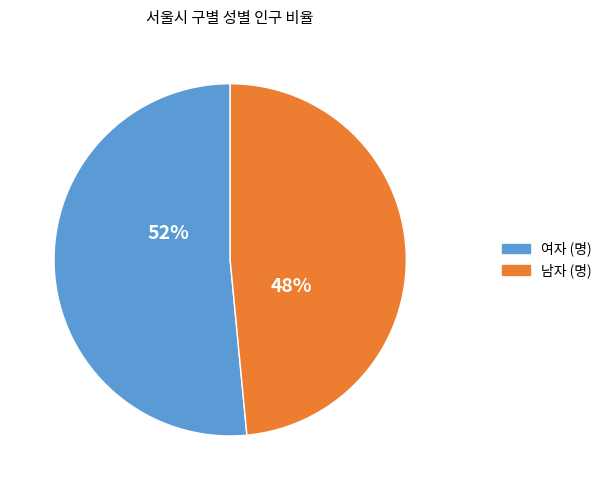

Does any single category account for the majority?

Yes